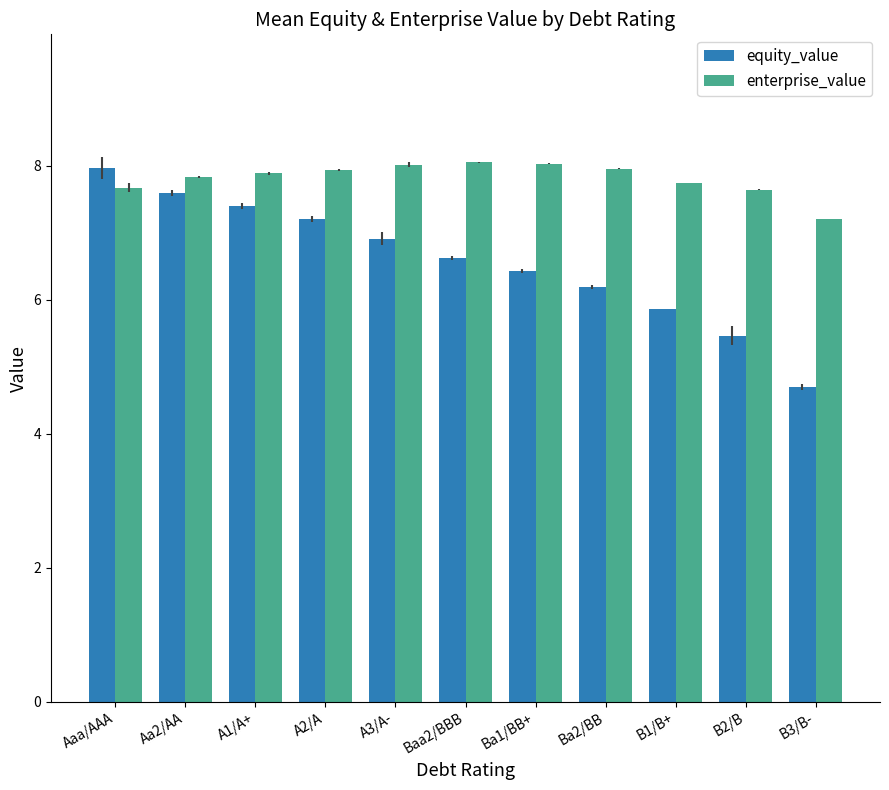

How many values in the equity_value series exceed 6?

8